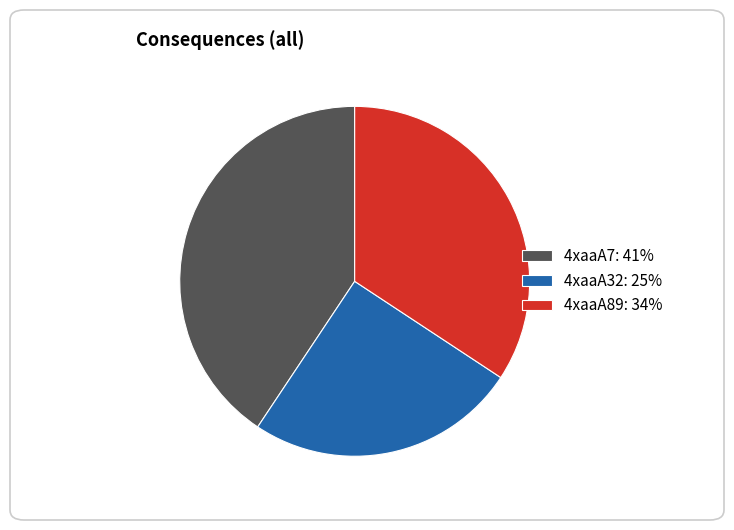

Which category has the biggest portion of the pie?

4xaaA7